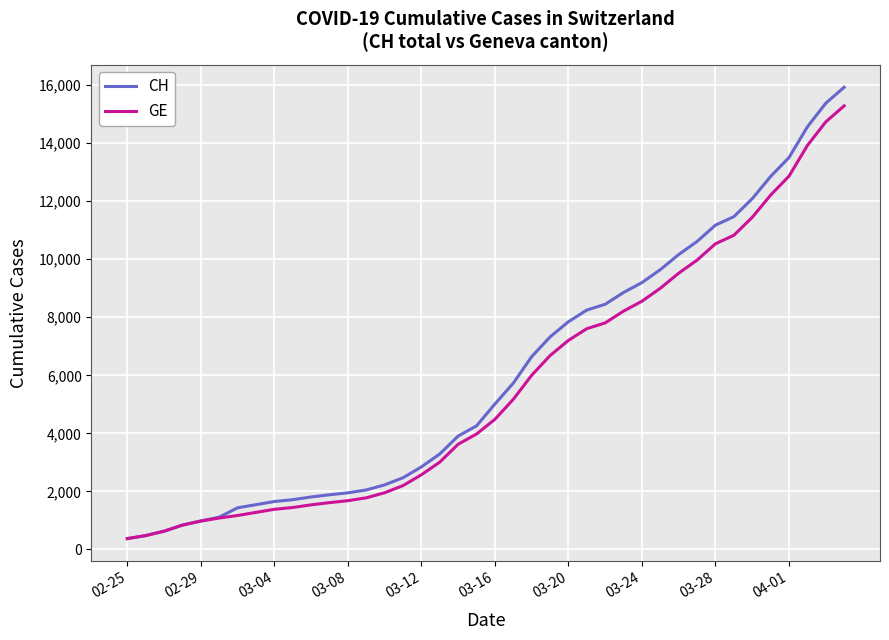

What is the greatest value displayed?

15926